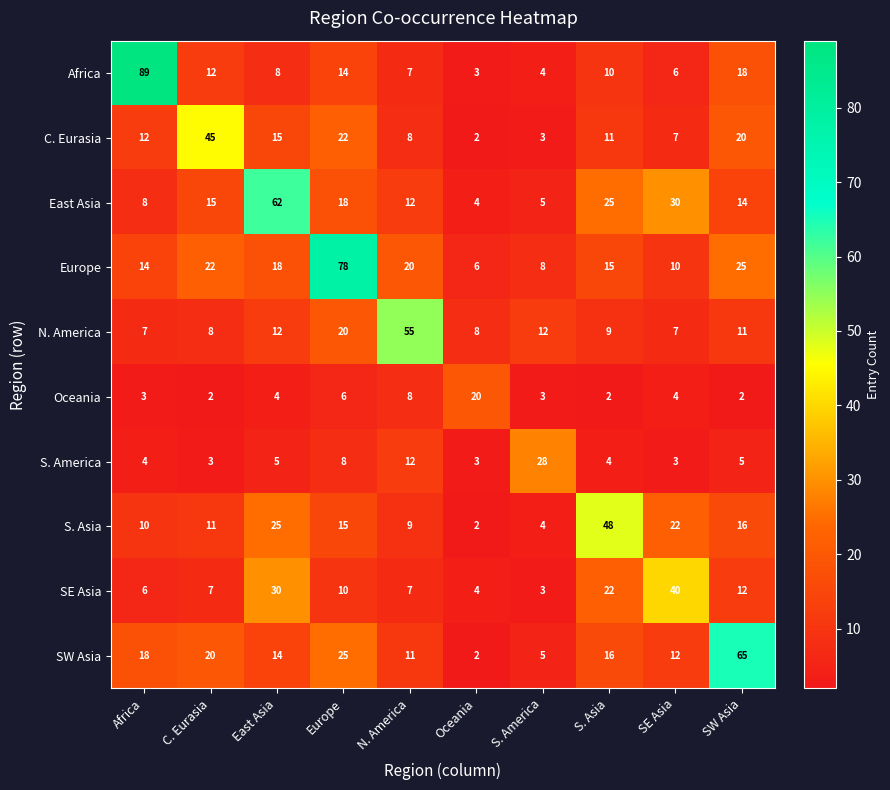

Is it true that East Asia equals 12 at N. America?

True